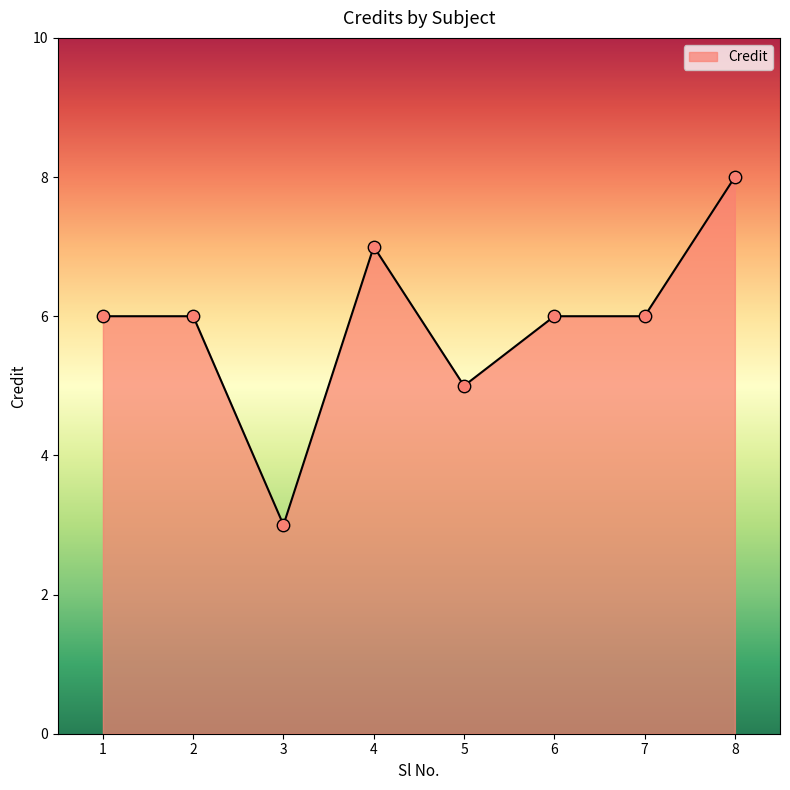

What is the ratio of the value at 3 to the value at 7?

0.5